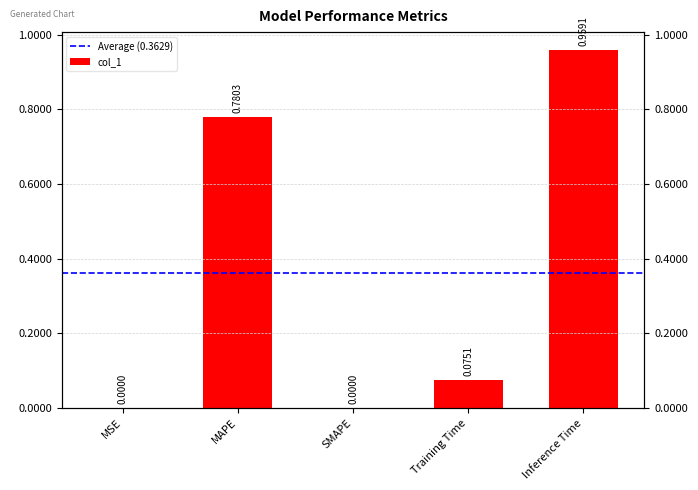

What position from the right is Training Time?

2